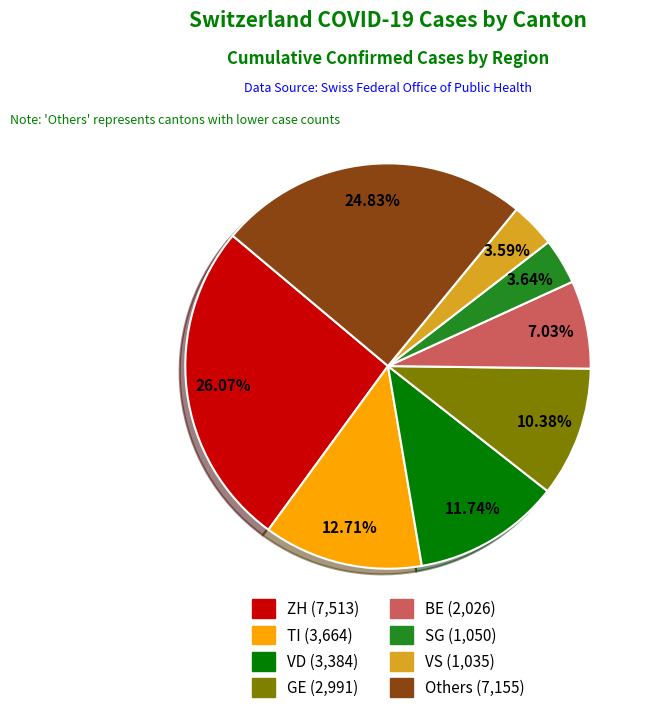

Is there a majority slice in this chart?

No